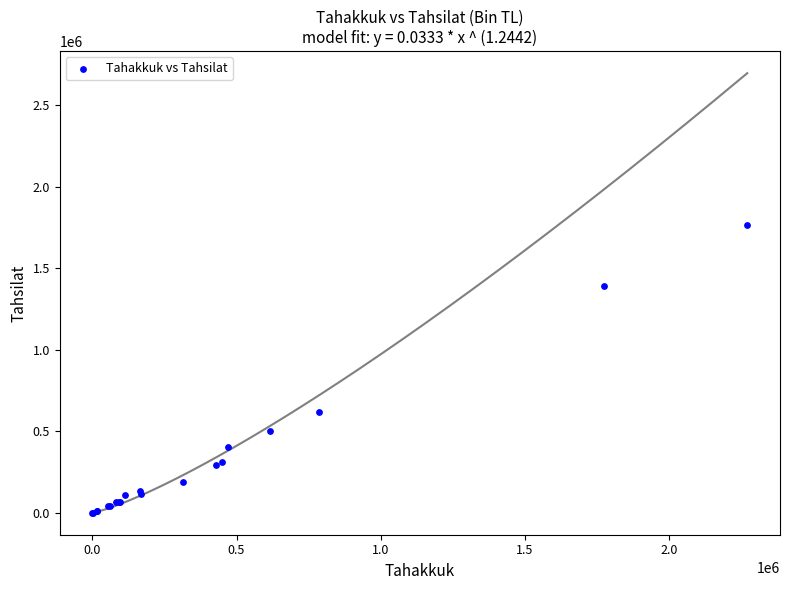

What Y value in the scatter plot is closest to 881964?

620911.6